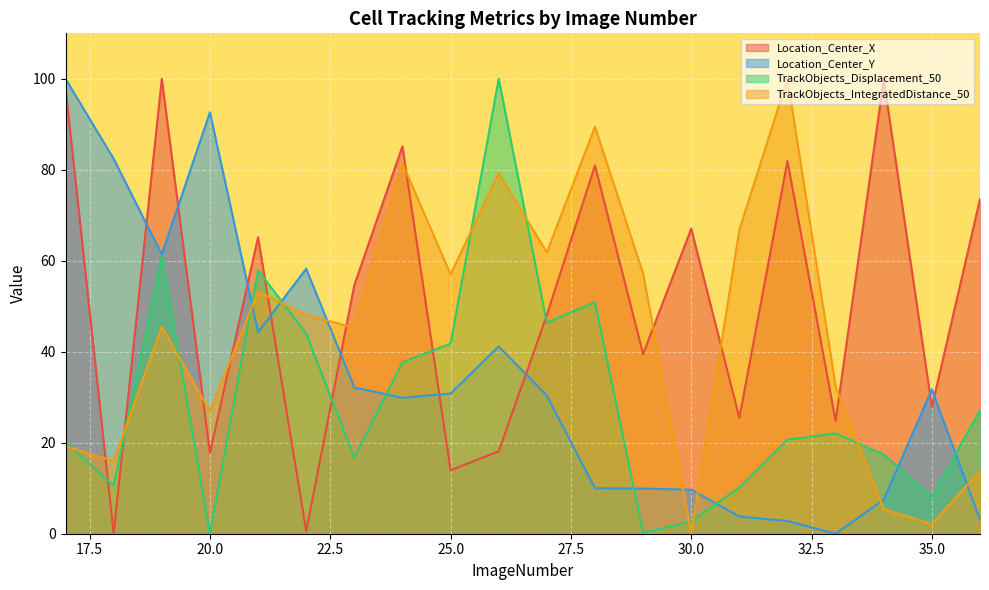

How many values in Location_Center_X are above zero?

19